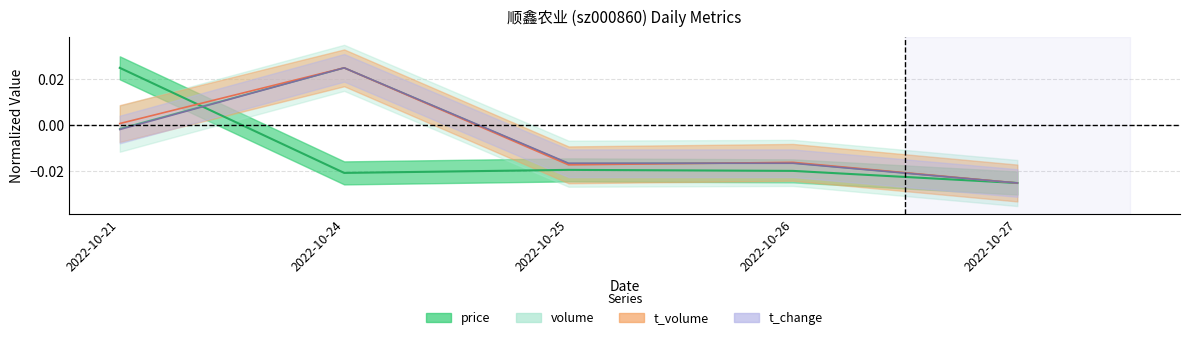

Where do t_change and t_volume first cross each other?

2022-10-25 and 2022-10-26